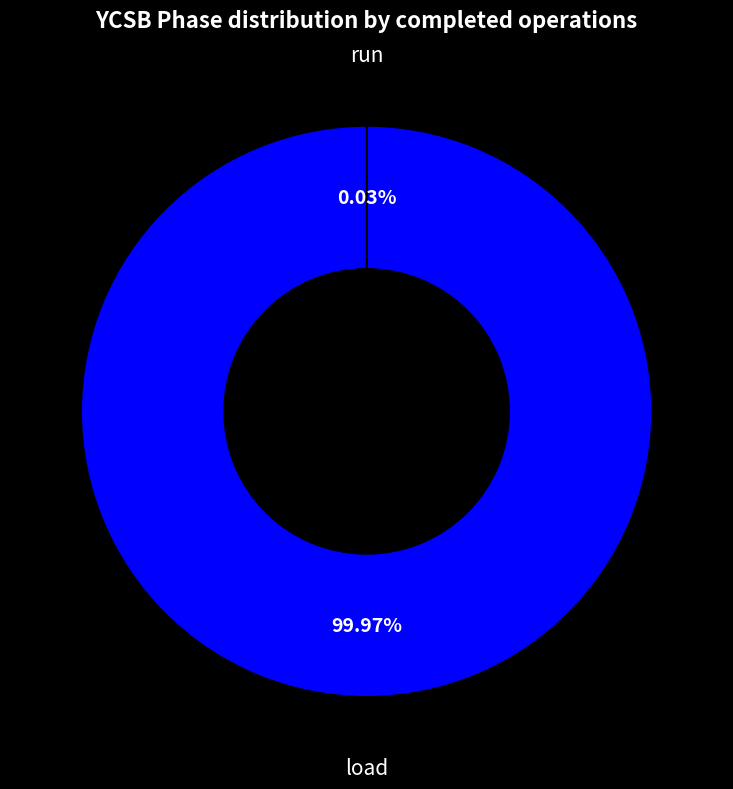

Is there a majority slice in this chart?

Yes